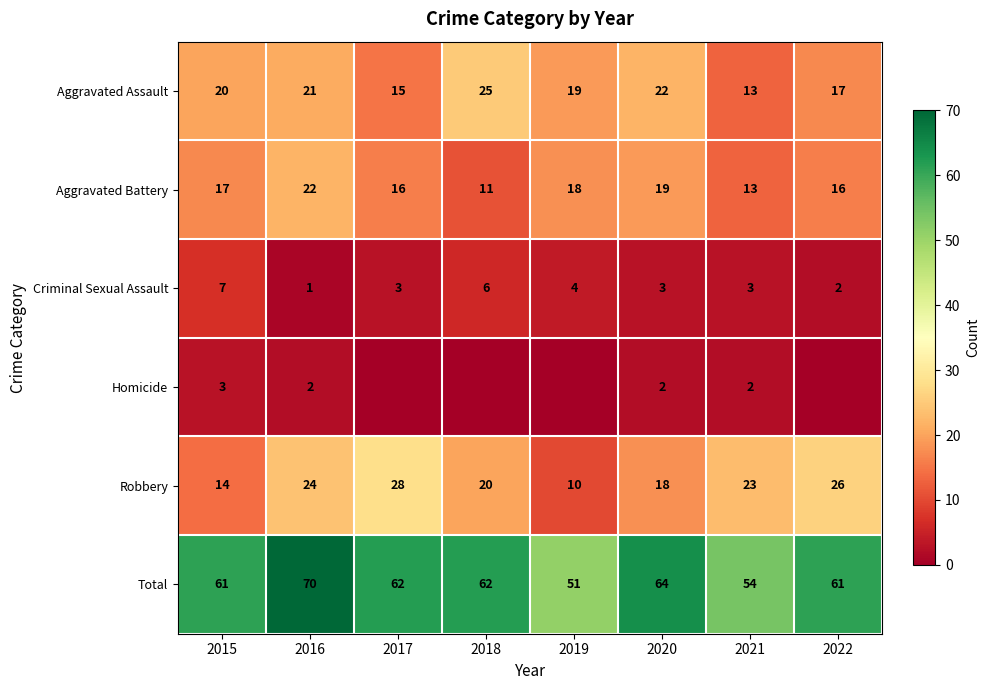

What is the difference between the second highest and minimum values in the Robbery series?

16